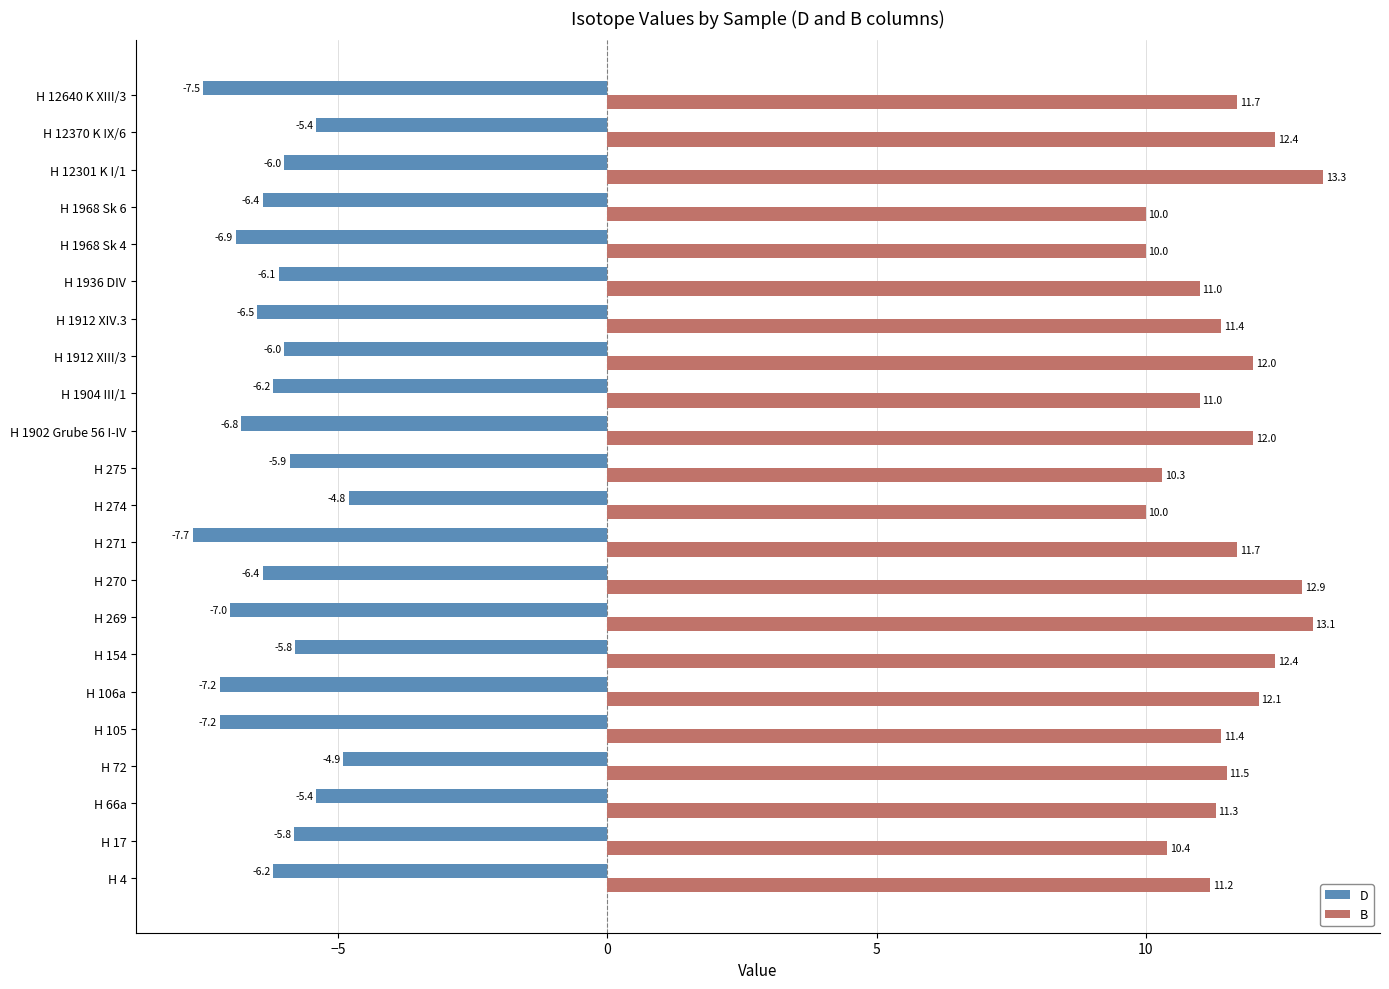

Which category has the highest value in the B series?

H 12301 K I/1